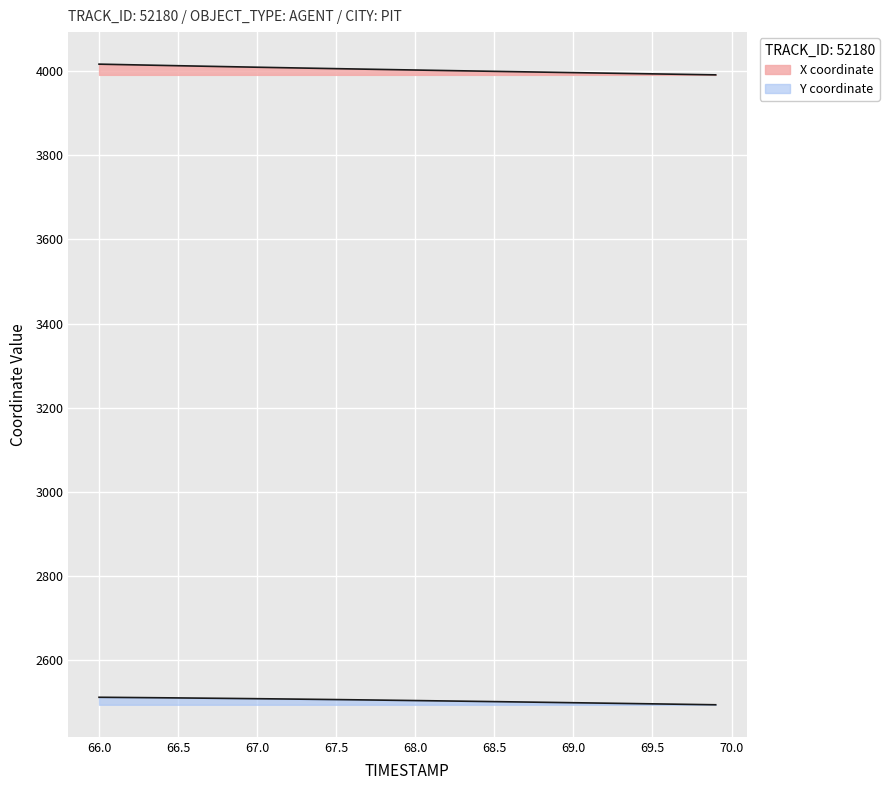

Between 67.5 and 70.0, which is larger?

67.5